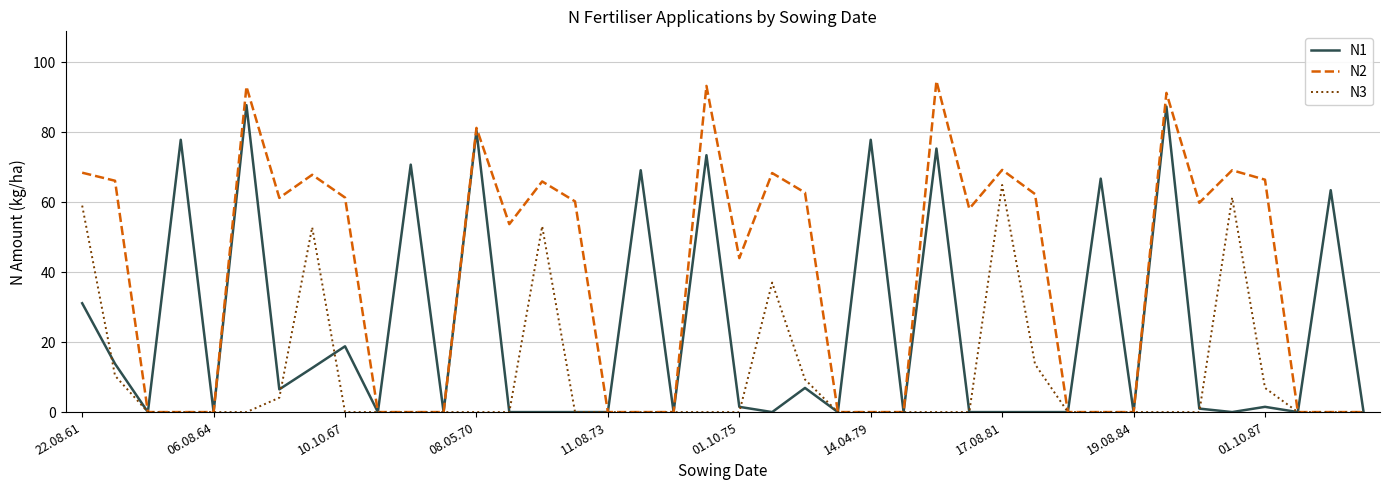

What are all the series names shown in the legend?

N1, N2, N3